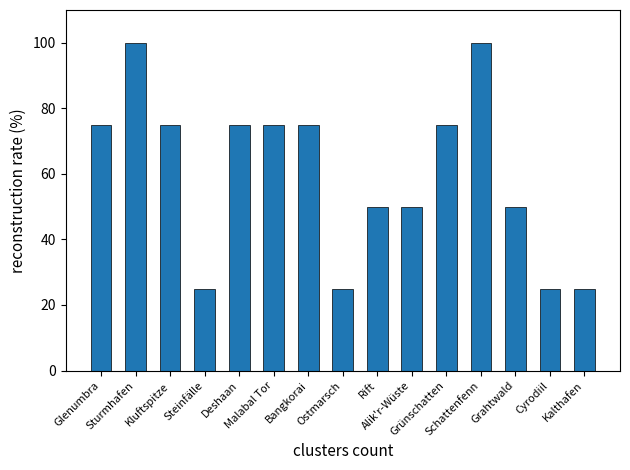

What is the label of the 7th bar from the left?

Bangkorai